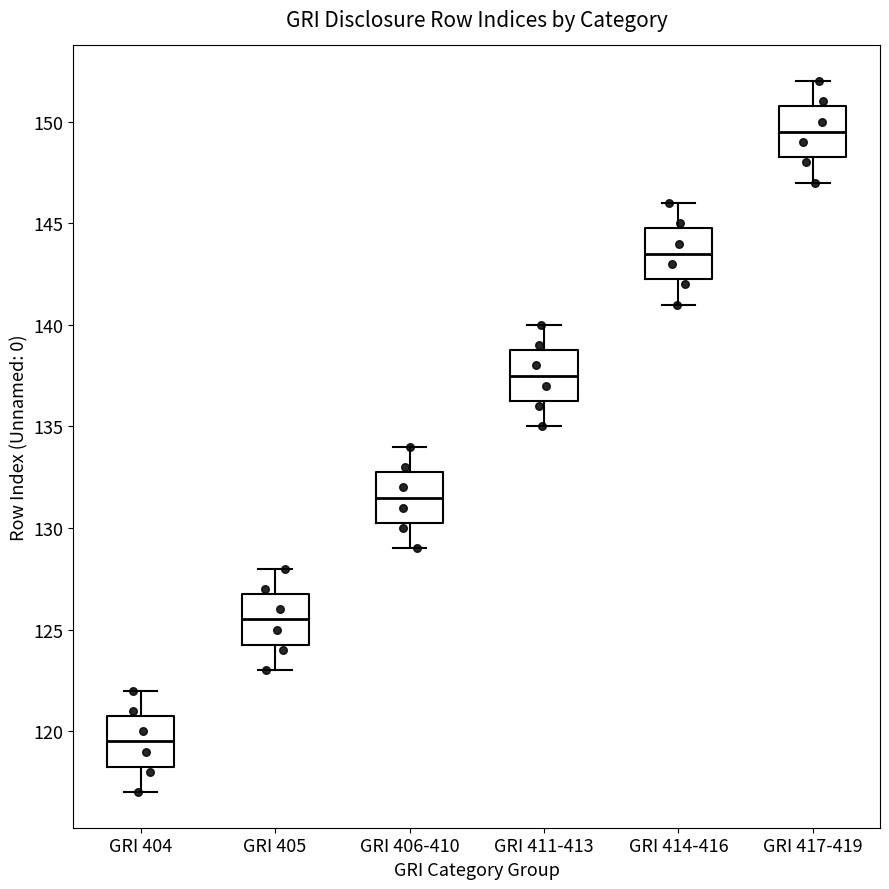

Where does the median line of the box for GRI 406-410 sit on the y-axis? The values are not printed on the chart, so give them approximately, as read against the axis.

131.5